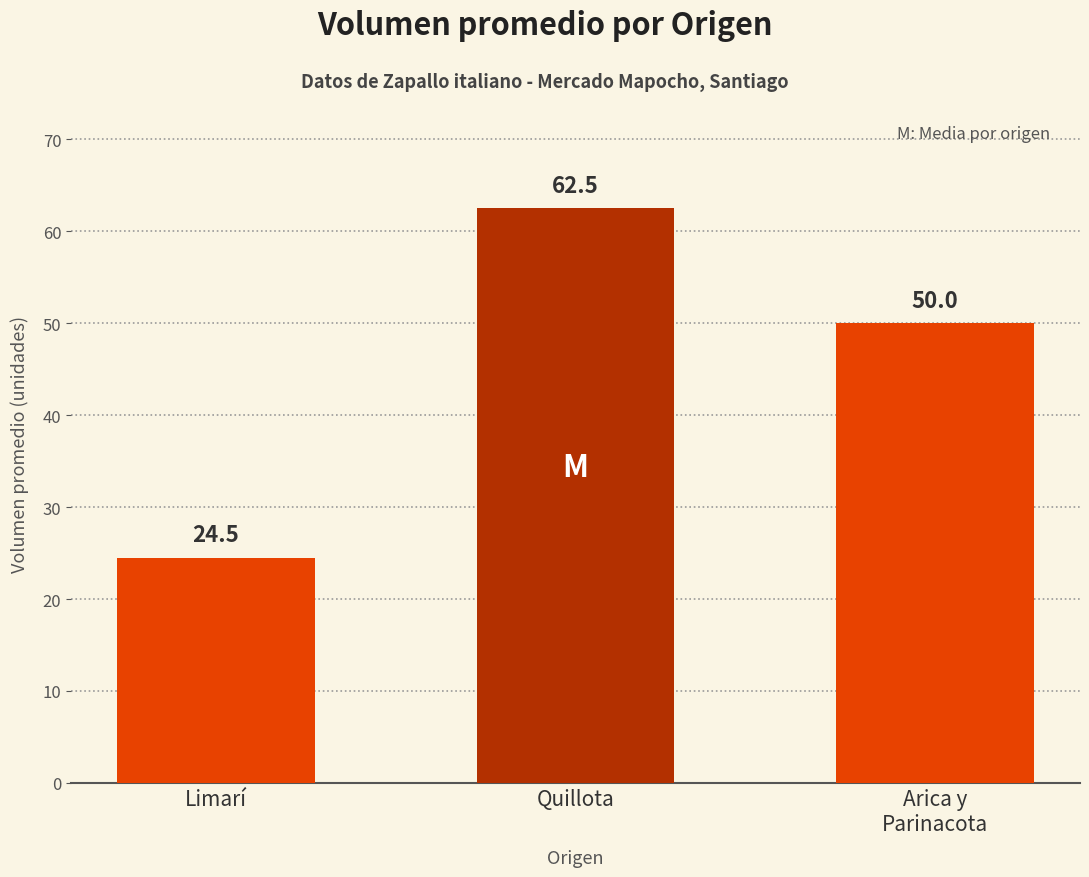

What value does the data have at Quillota?

62.5